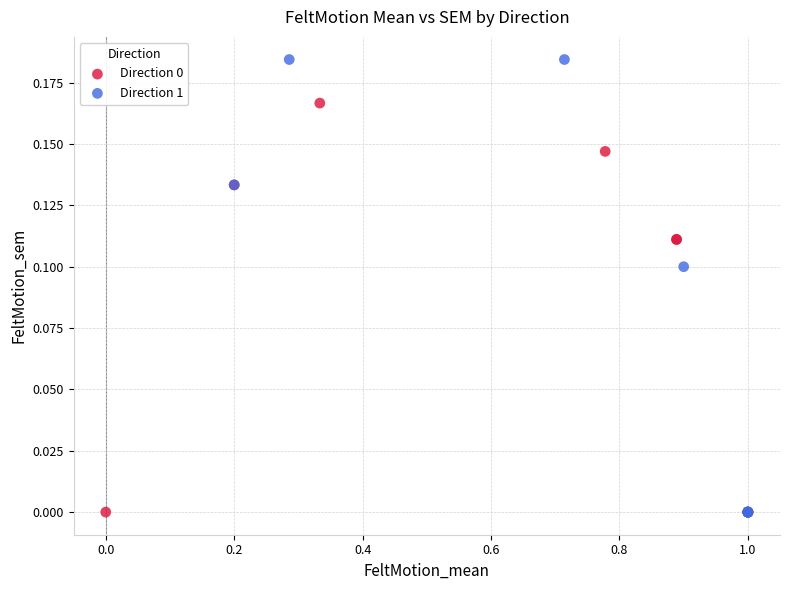

Which series reaches the maximum Y coordinate?

Direction 1